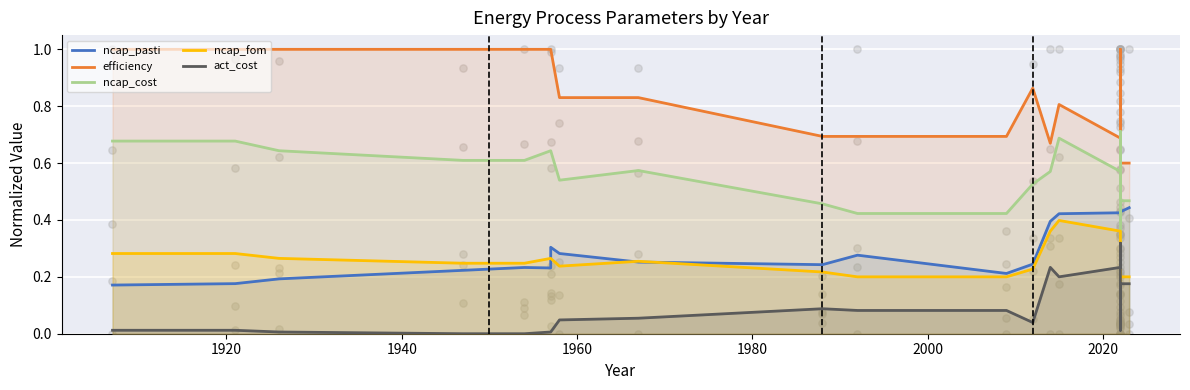

Is the value of ncap_fom at 23 greater than the value of ncap_cost at 27?

No